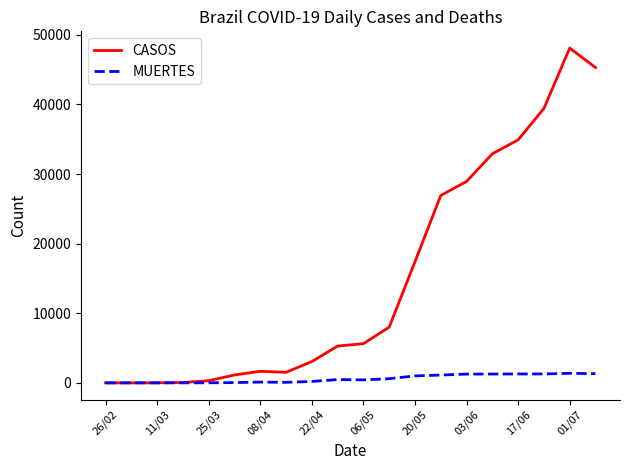

List the series in order of their overall mean, lowest first.

MUERTES, CASOS